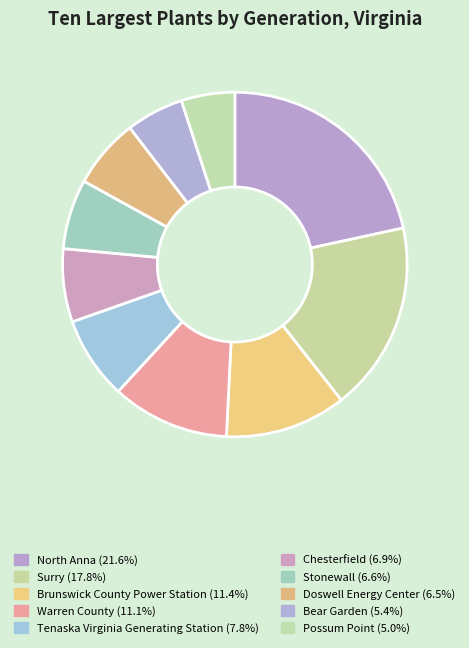

To the nearest percent, what percentage of the pie is Brunswick County Power Station?

11%